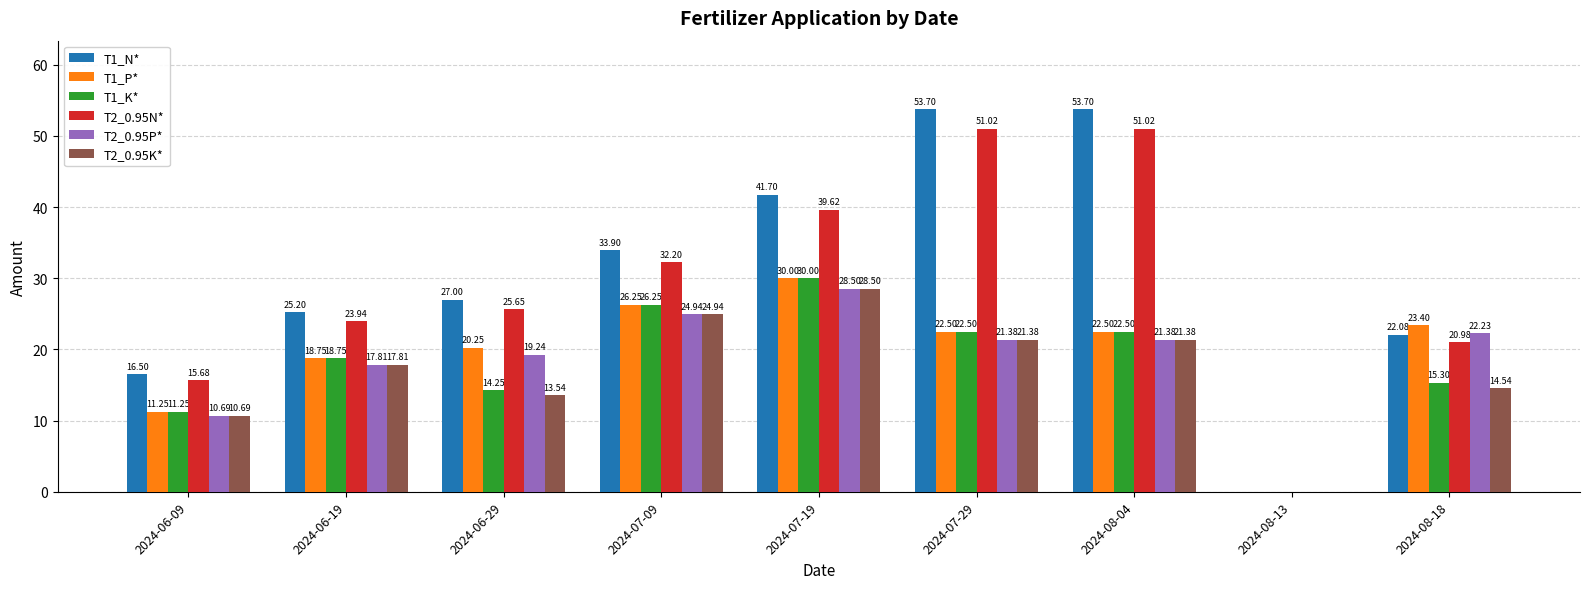

What is the total value across all series at 2024-07-19?

198.3